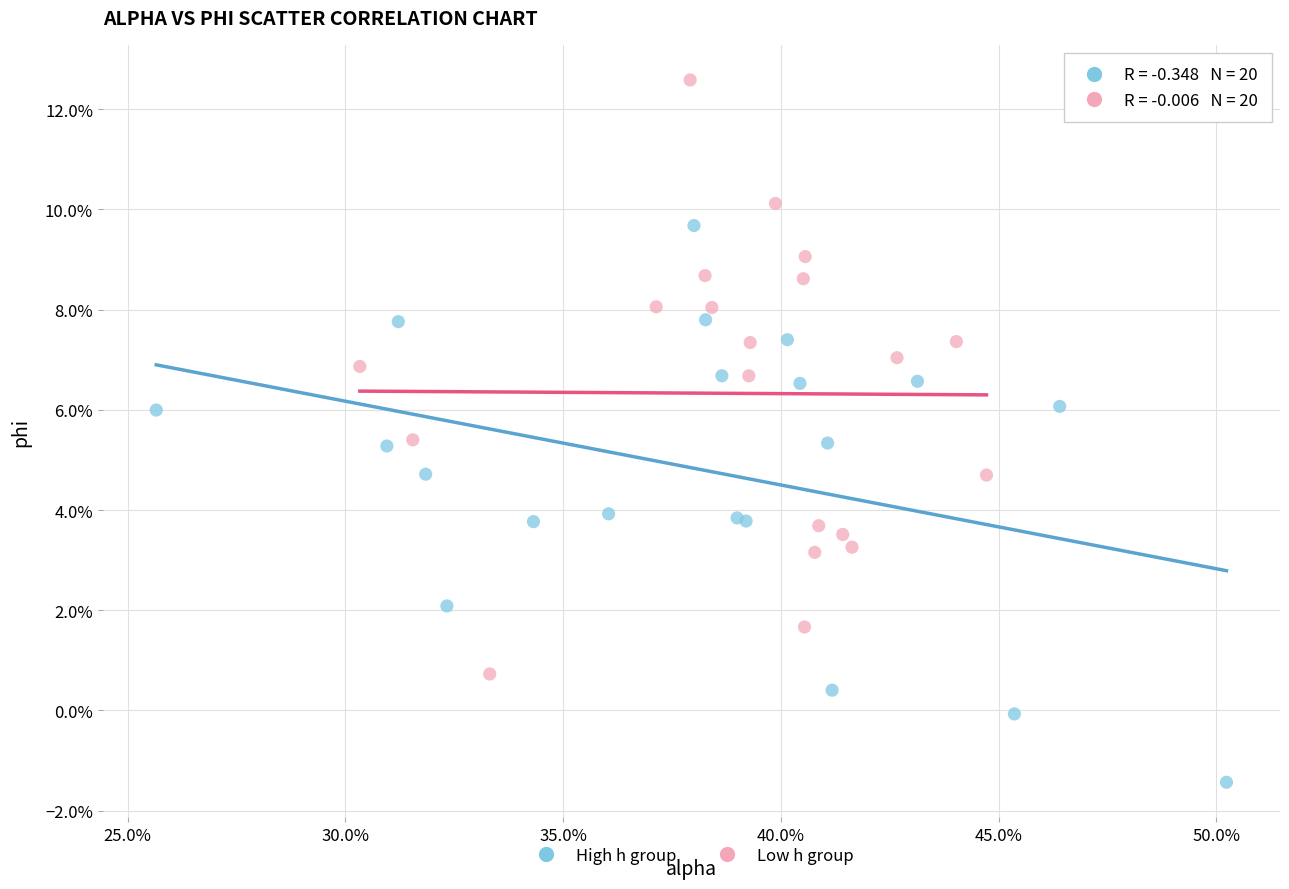

Which series contains the highest Y value?

Low h group